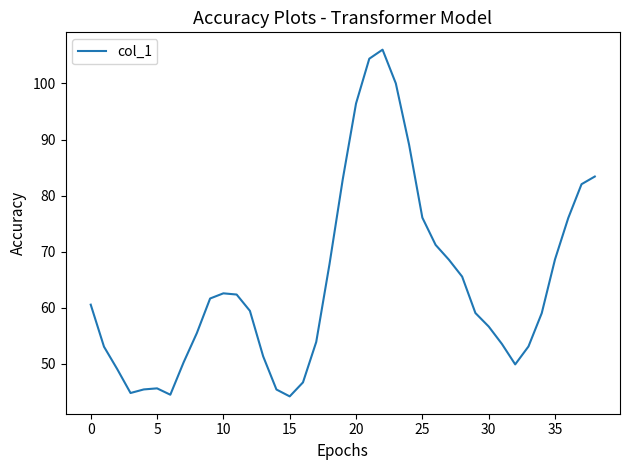

What is the maximum value shown in the chart?

106.0